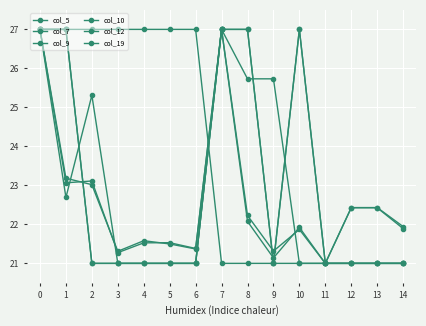

At which category does col_7 reach its first local peak?

2